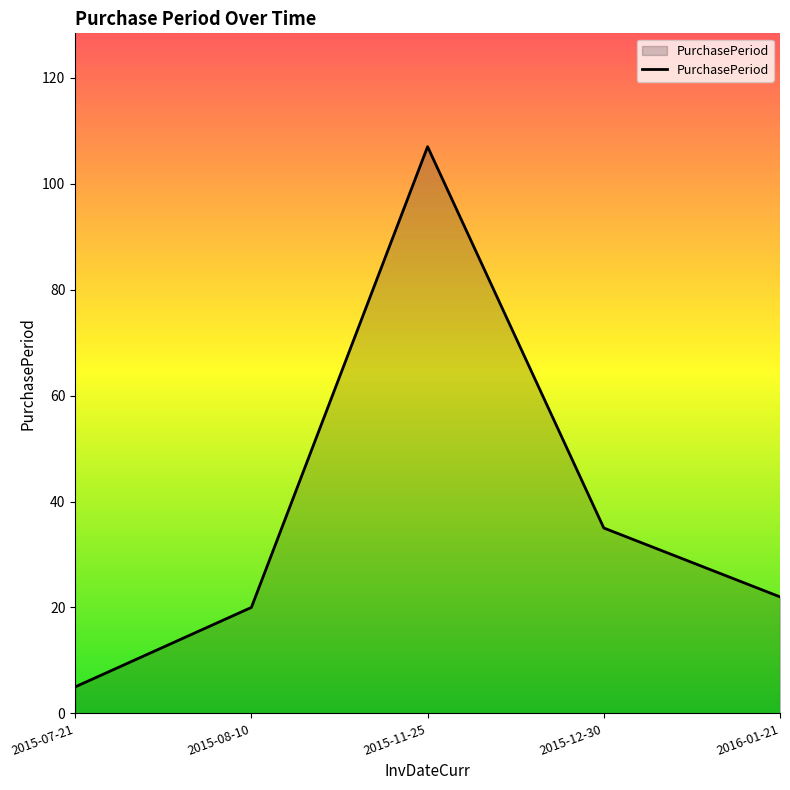

Reading left to right, list all the values displayed in this chart.

5	20	107	35	22